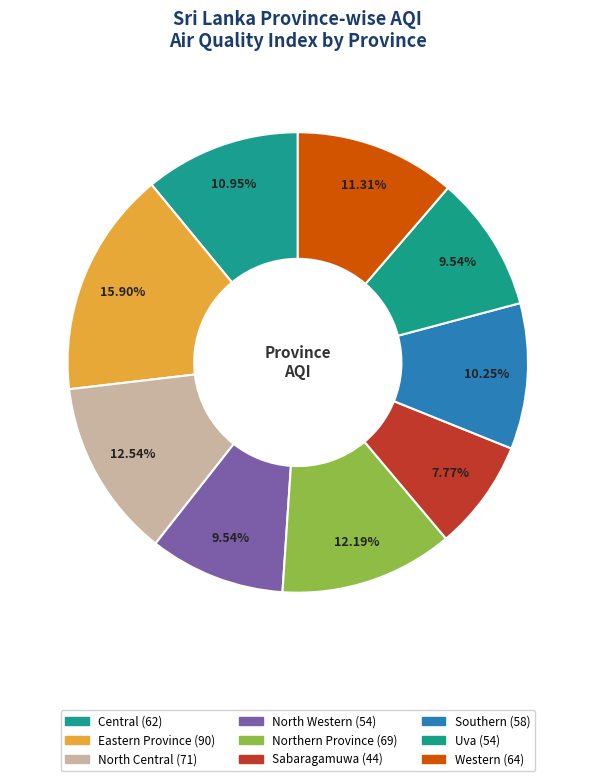

To the nearest percent, what is the combined percentage of Southern and Central?

21%